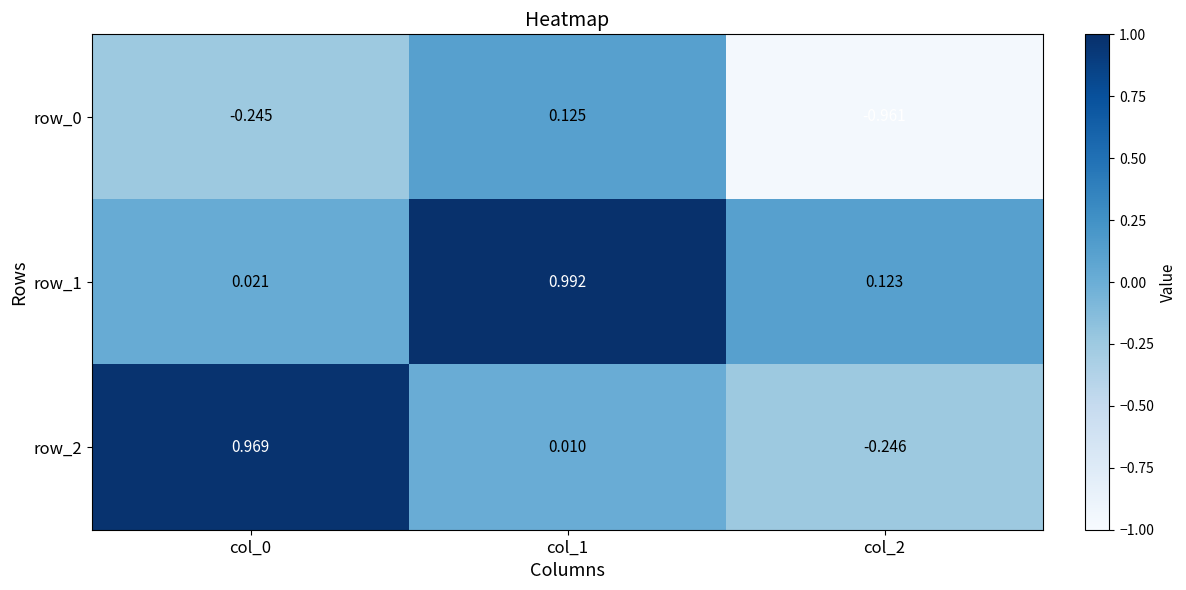

How many series are shown in this chart?

3